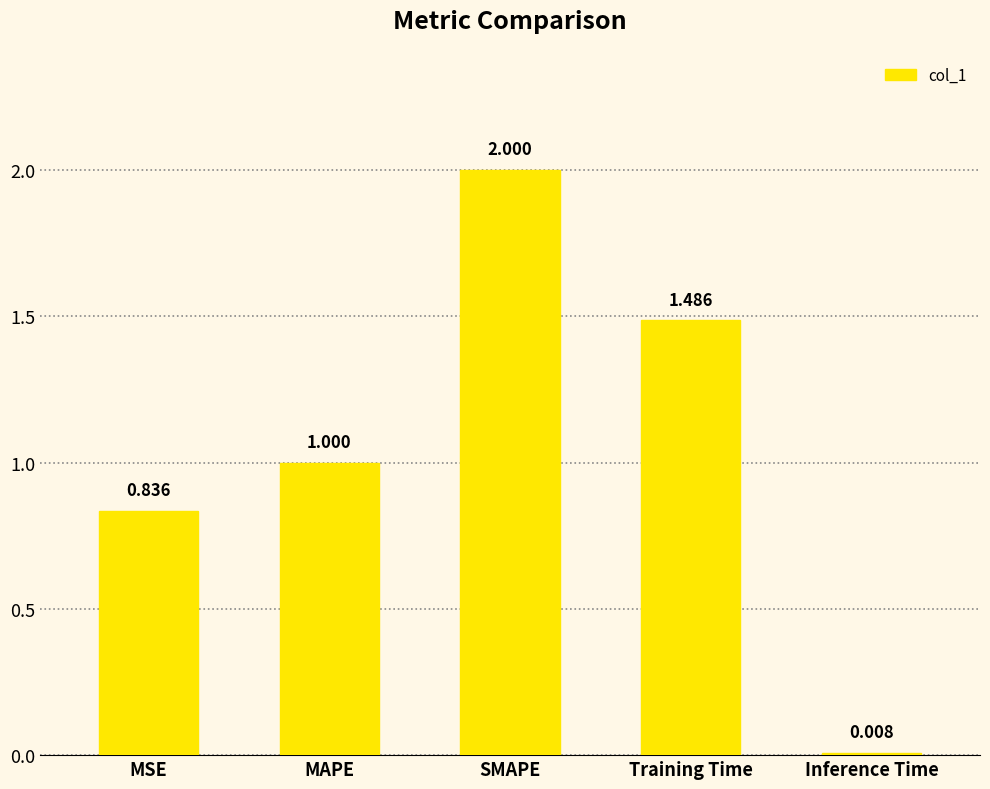

The value at SMAPE is 0.4. True or false?

False